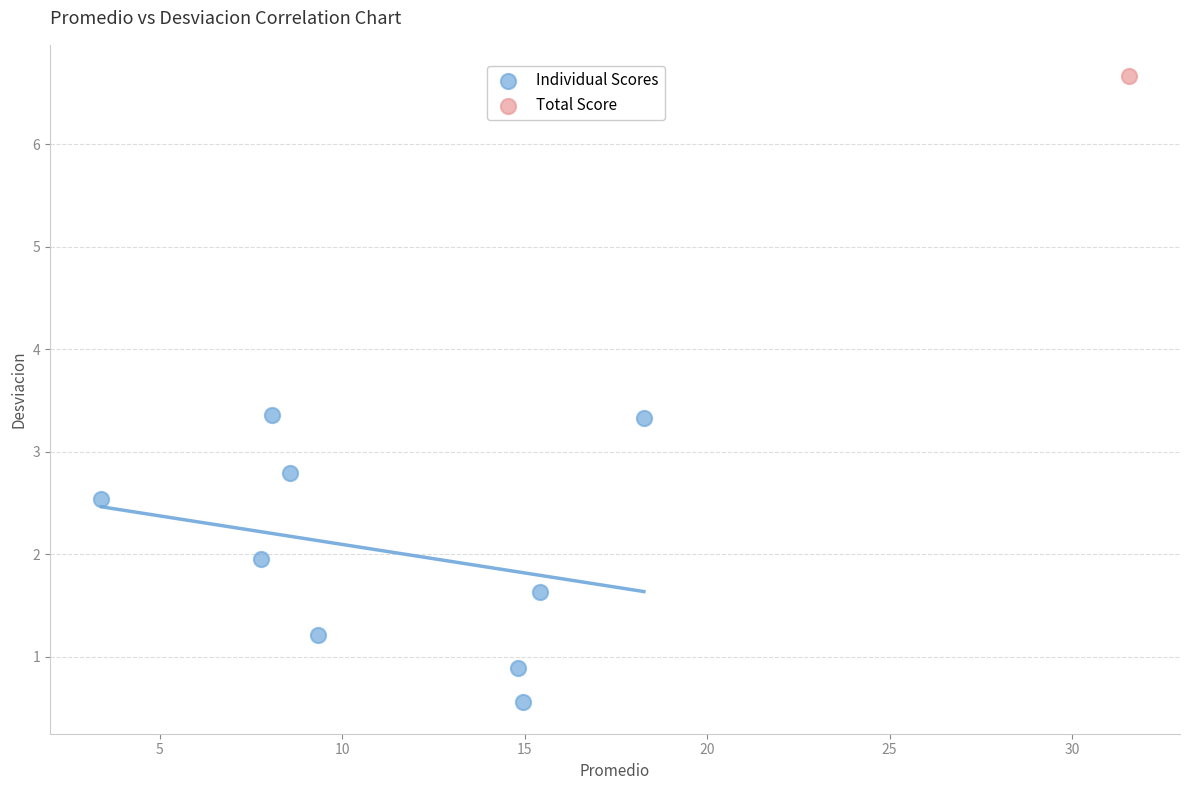

What are all the series names shown in the legend?

Individual Scores, Total Score